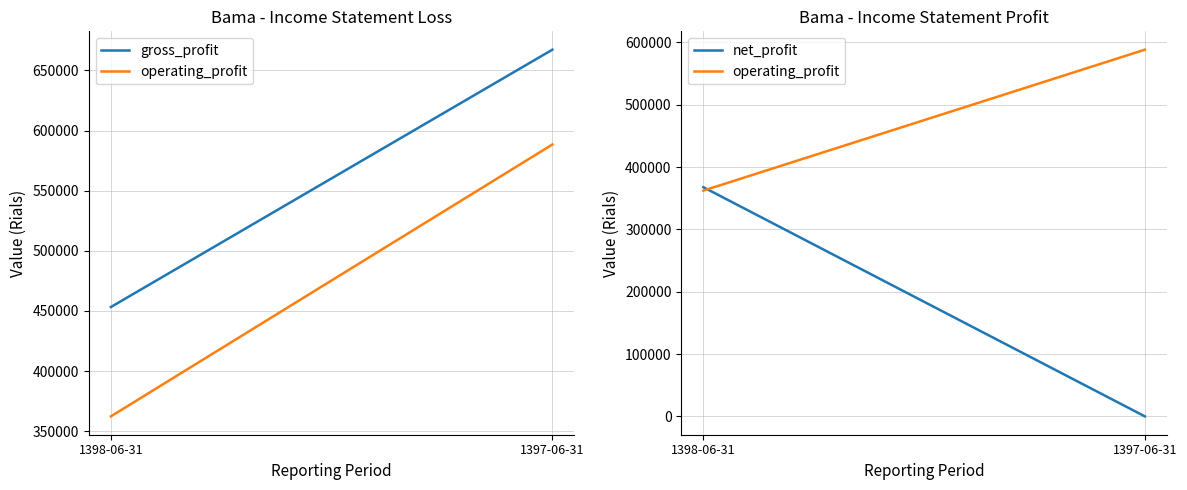

What is the difference between the maximum and minimum values in the operating_profit series?

226132